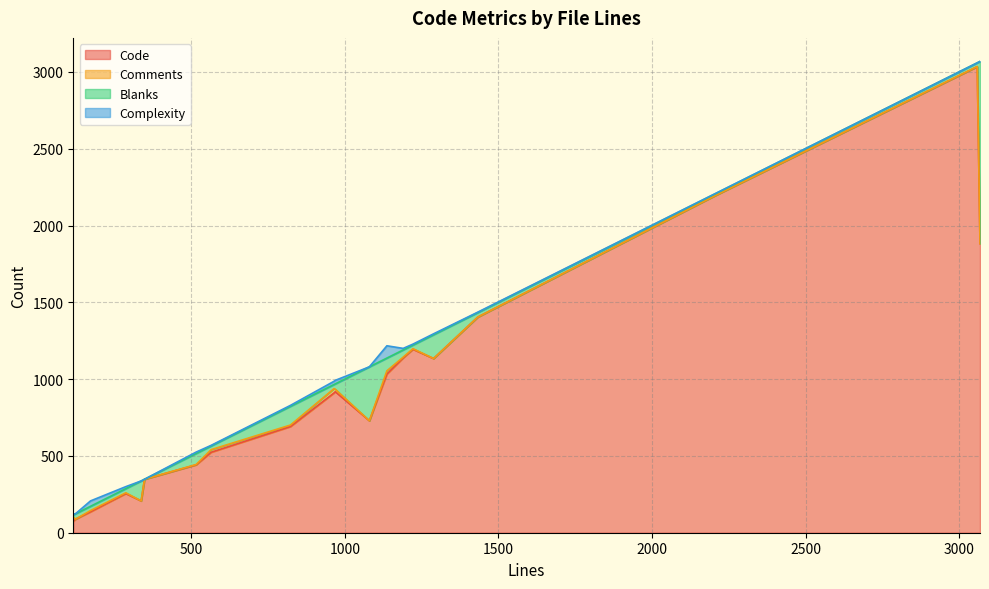

What position from the right is 1433?

10